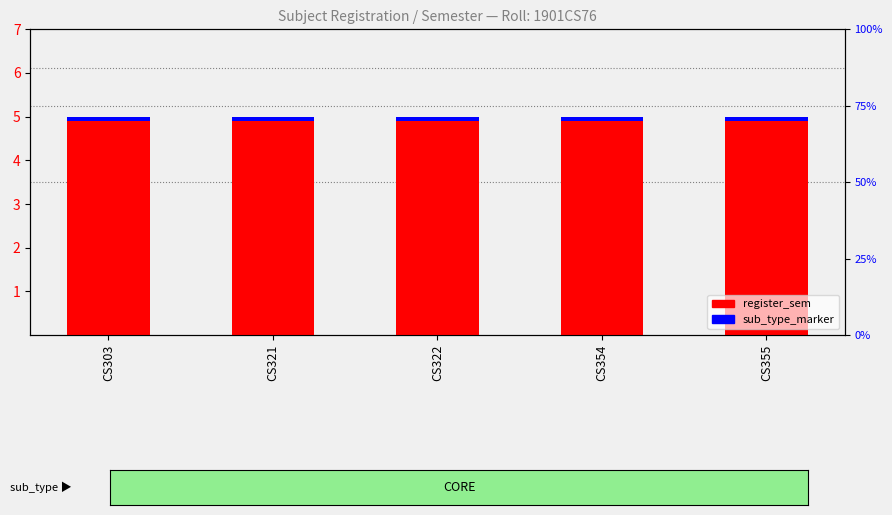

What is the average value of the register_sem series?

5.0